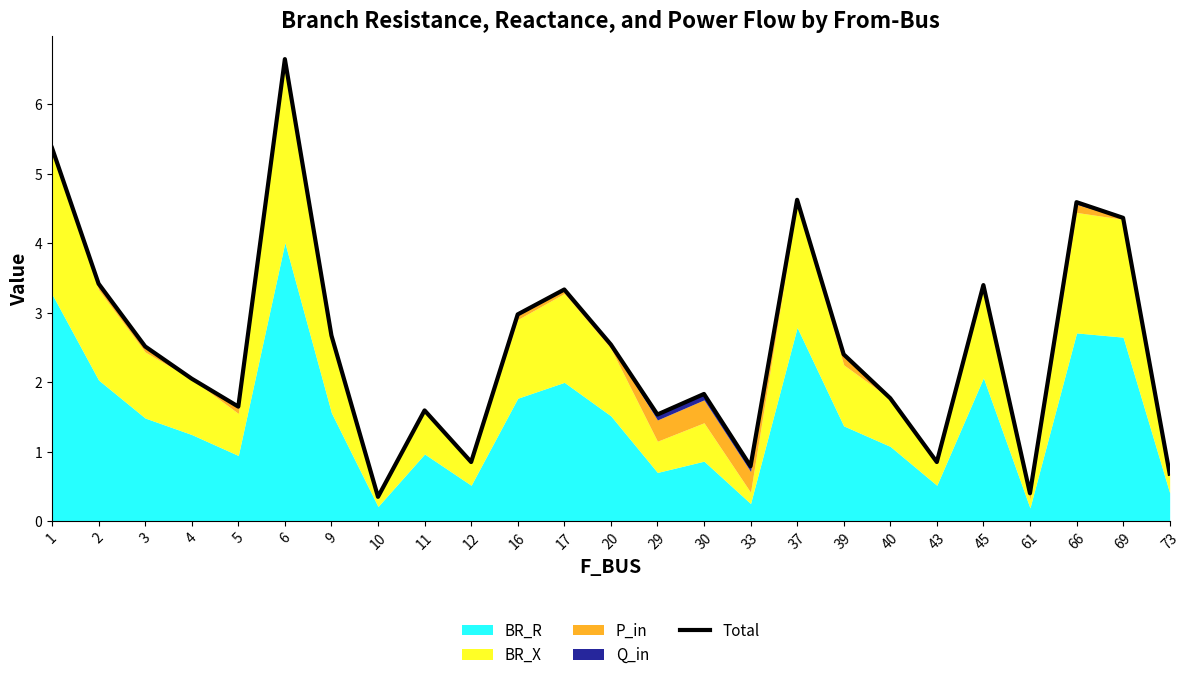

Reading left to right, list all the values displayed in this chart.

5.4	3.4	2.5	2.1	1.6	6.7	2.7	0.4	1.6	0.9	3.0	3.3	2.5	1.5	1.8	0.8	4.6	2.4	1.8	0.9	3.4	0.4	4.6	4.4	0.7